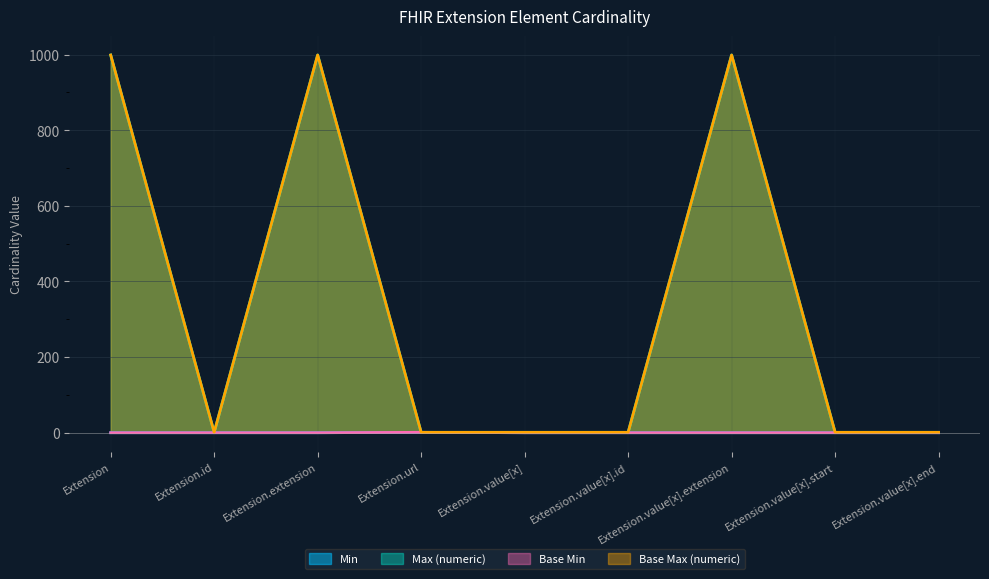

The value of Max (numeric) at Extension.extension is 999. True or false?

True